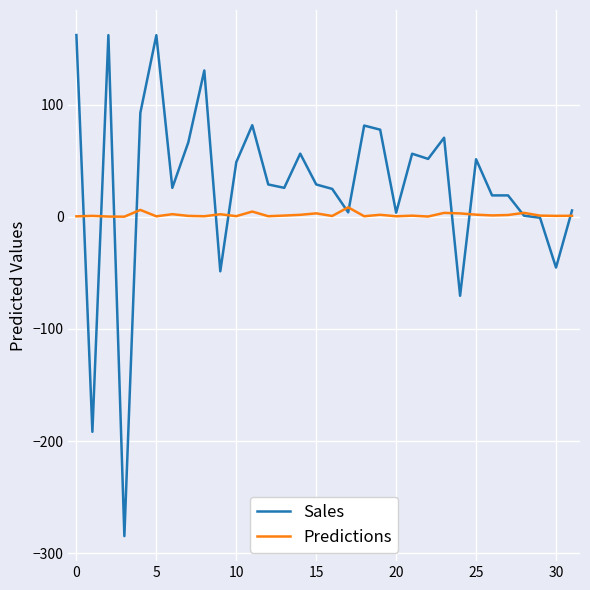

Rank the series by their average value, from highest to lowest.

Sales, Predictions